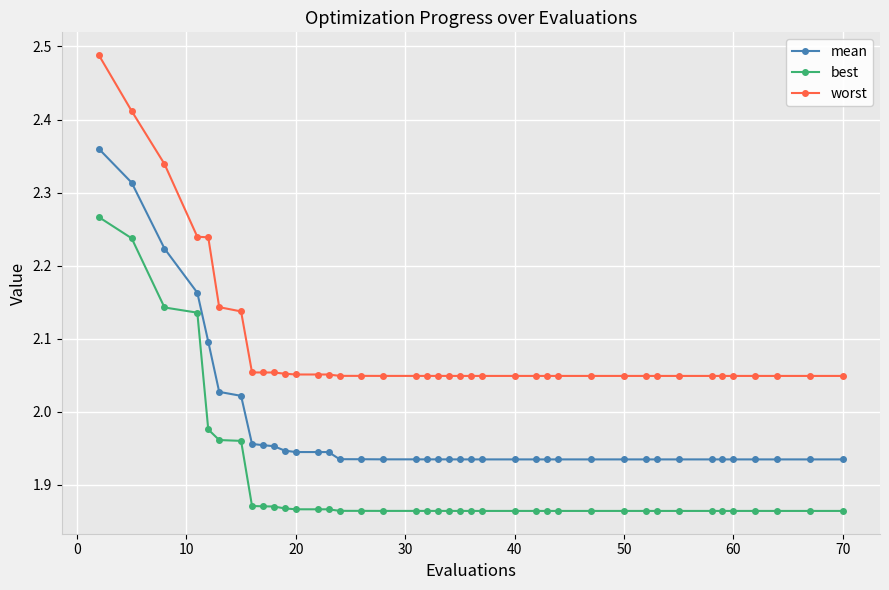

True or false: worst and mean intersect in this chart.

False